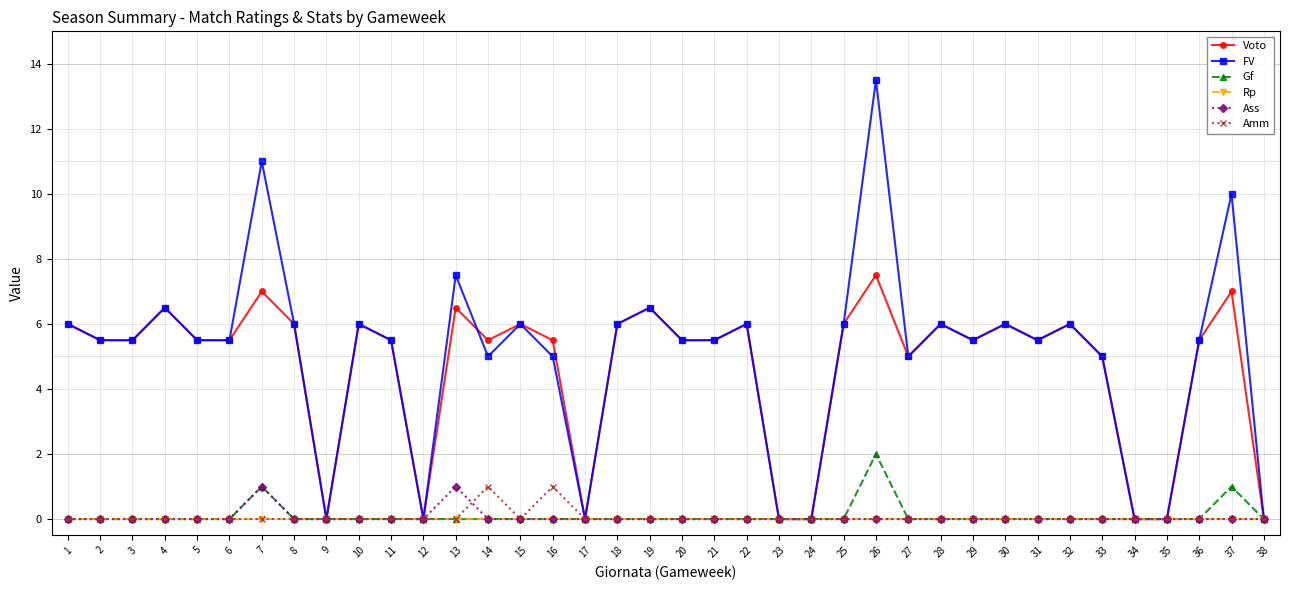

Is the value of FV at 10 greater than the value of Ass at 9?

Yes